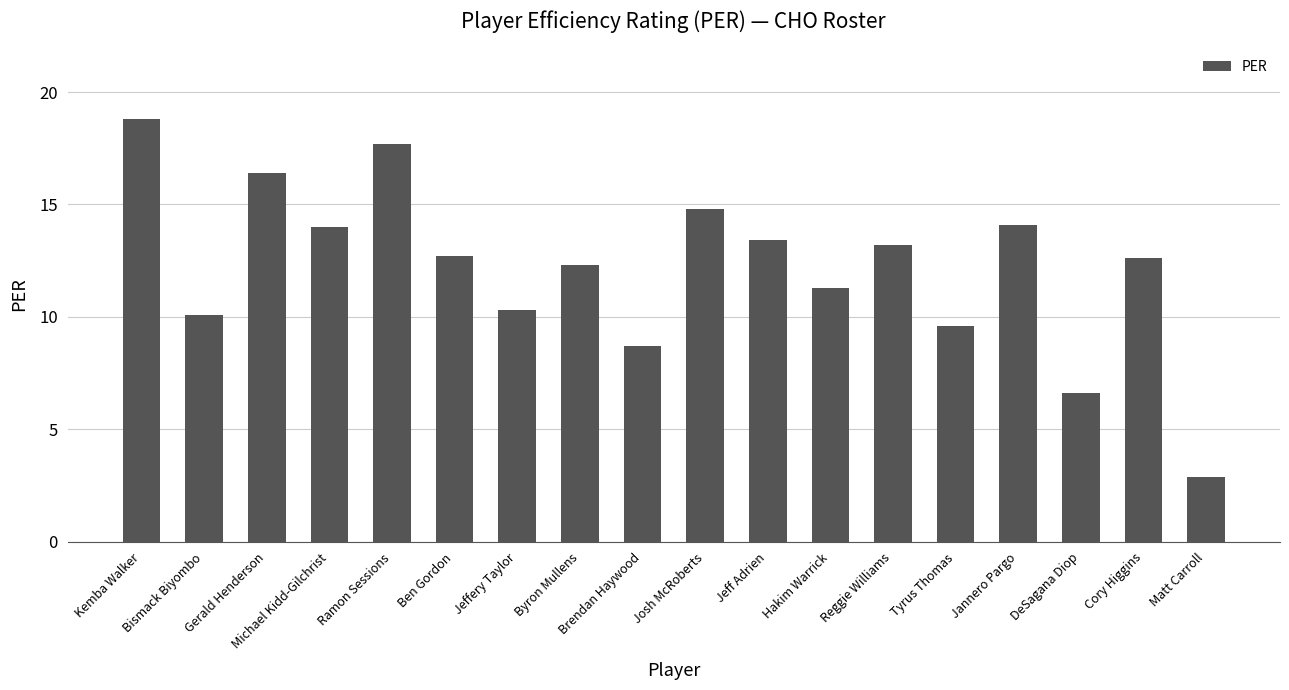

True or false: the data shows 19.2 at Jannero Pargo.

False